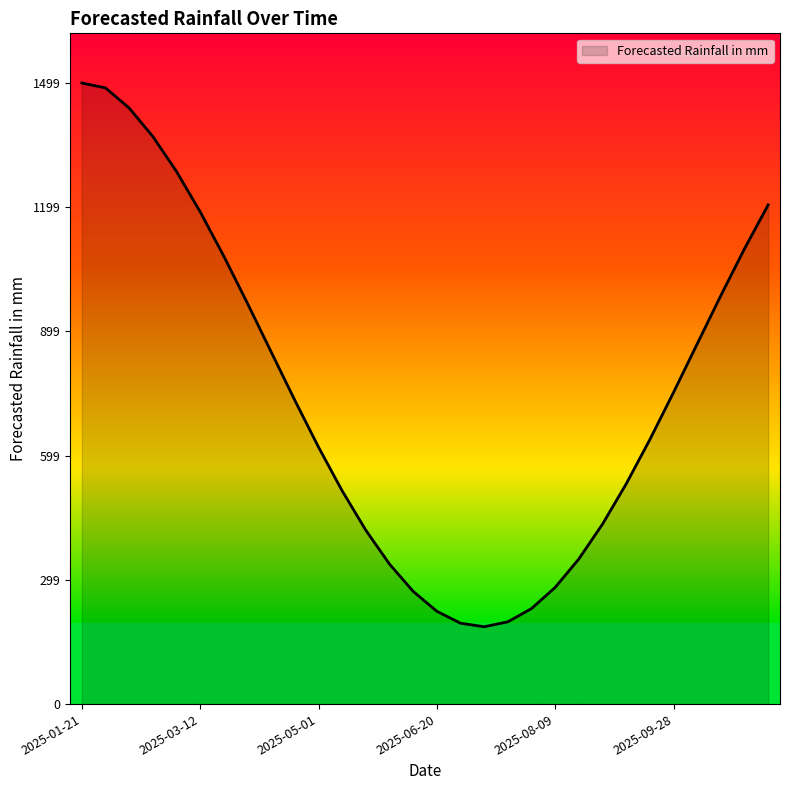

Does the chart have visible grid lines?

No